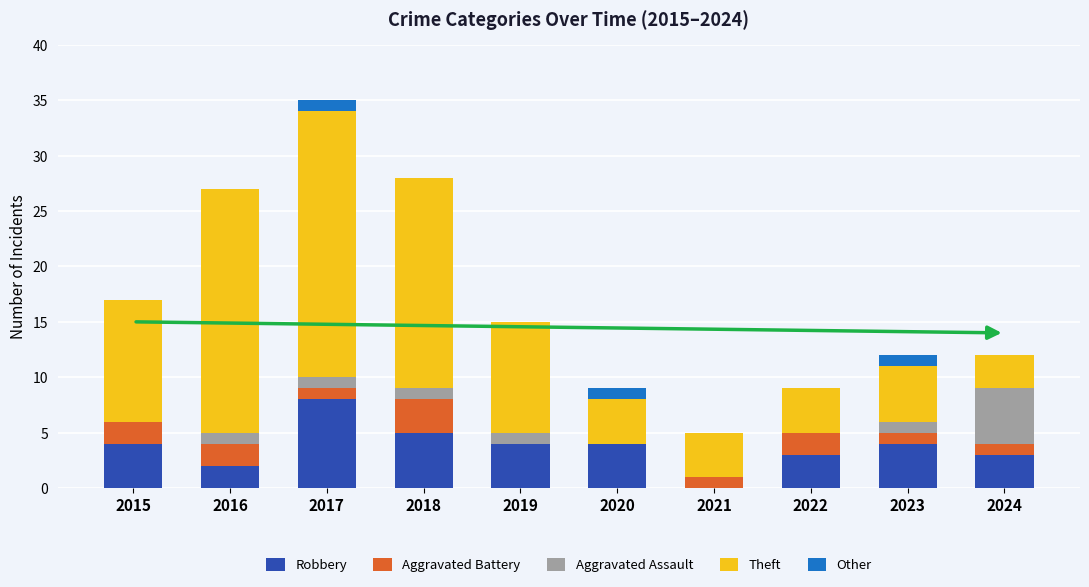

Which category has the highest value in the Robbery series?

2017